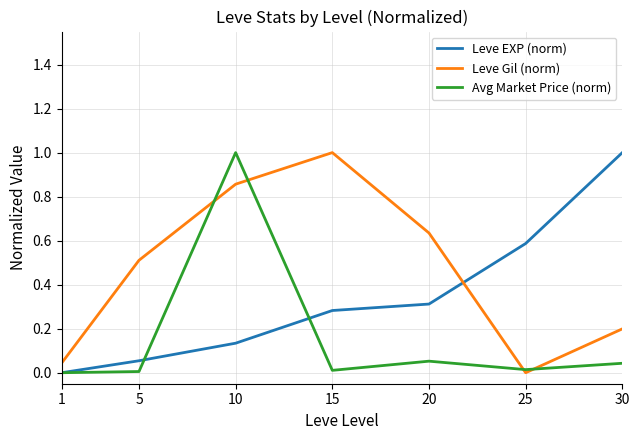

True or false: Leve Gil (norm) has more than 0 points higher than both neighbors.

True